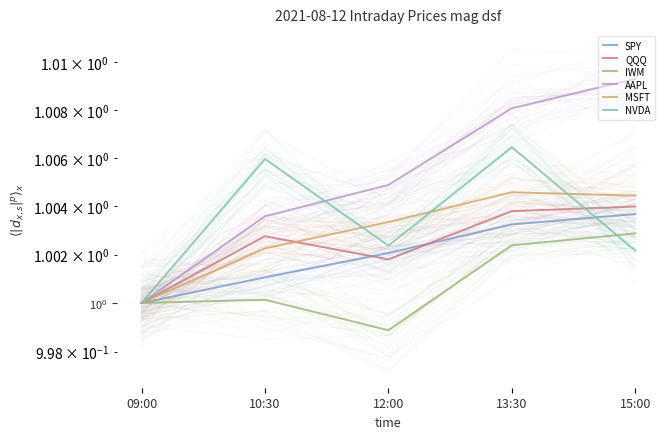

Reading left to right, extract all data points from this chart.

SPY: 09:00=1.0	10:30=1.0	12:00=1.0	13:30=1.0	15:00=1.0
QQQ: 09:00=1.0	10:30=1.0	12:00=1.0	13:30=1.0	15:00=1.0
IWM: 09:00=1.0	10:30=1.0	12:00=1.0	13:30=1.0	15:00=1.0
AAPL: 09:00=1.0	10:30=1.0	12:00=1.0	13:30=1.0	15:00=1.0
MSFT: 09:00=1.0	10:30=1.0	12:00=1.0	13:30=1.0	15:00=1.0
NVDA: 09:00=1.0	10:30=1.0	12:00=1.0	13:30=1.0	15:00=1.0